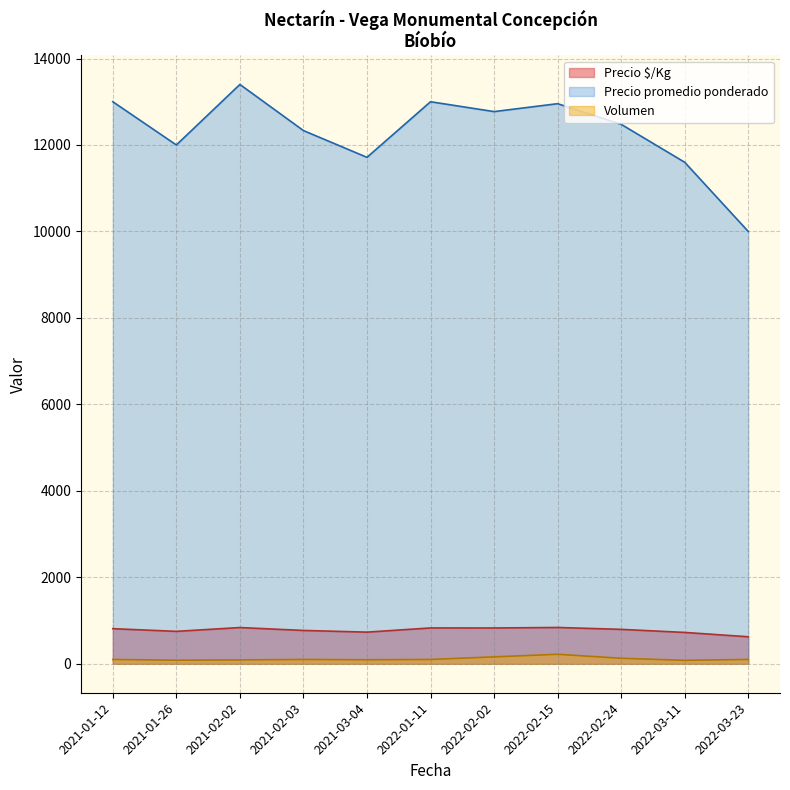

Is it true that Volumen equals 42 at 2021-02-03?

False